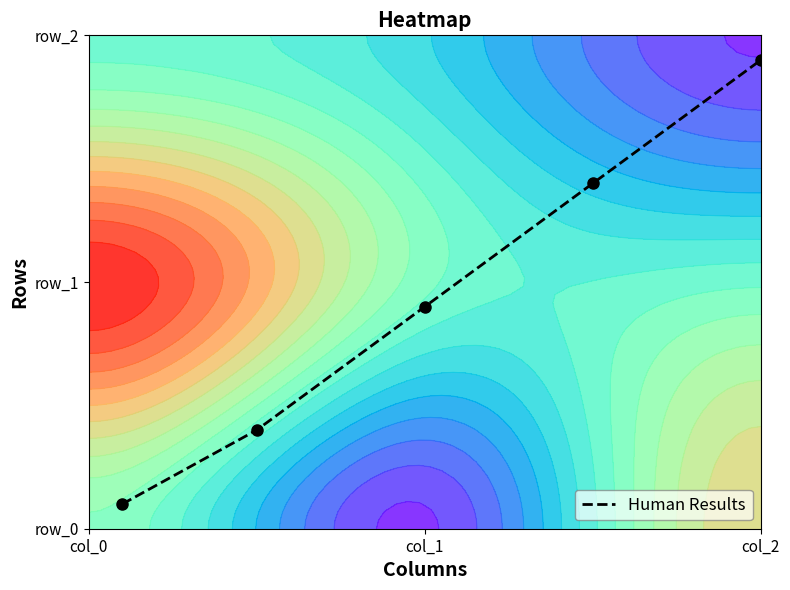

Reading left to right, extract all data points from this chart.

0.1	0.4	0.9	1.4	1.9